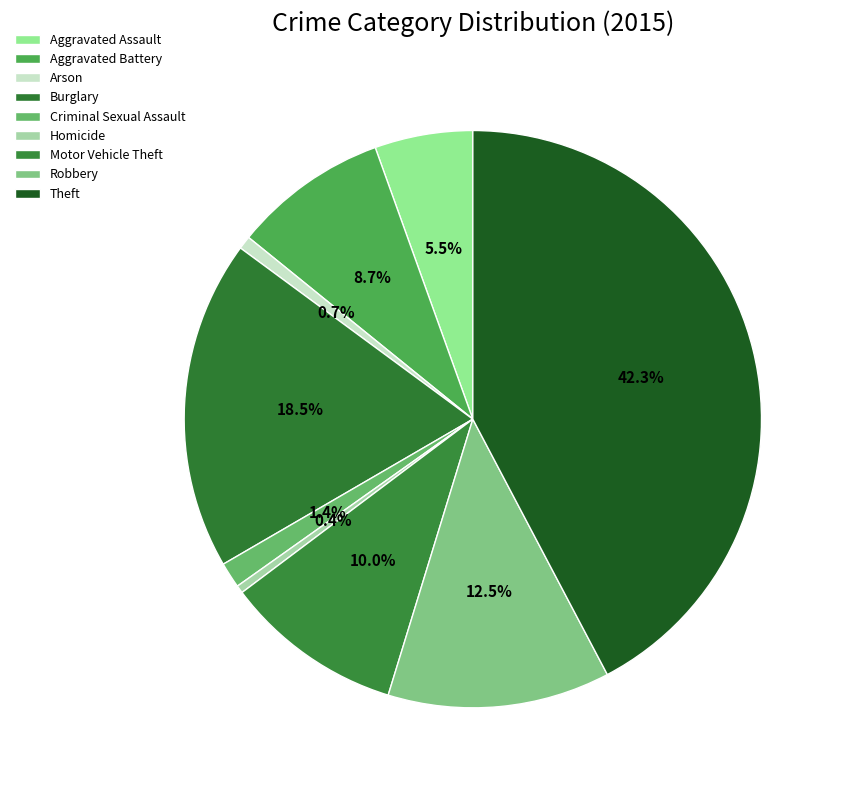

How many slices are in this pie chart?

9